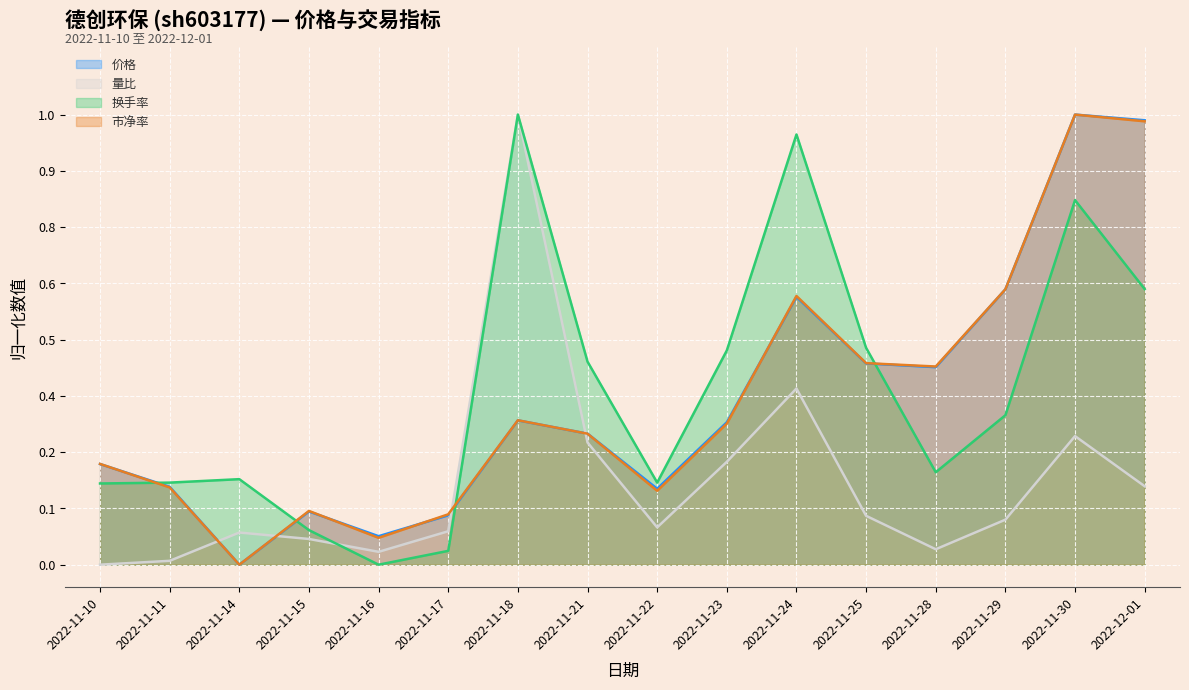

Which category has the highest value across all series?

2022-11-18